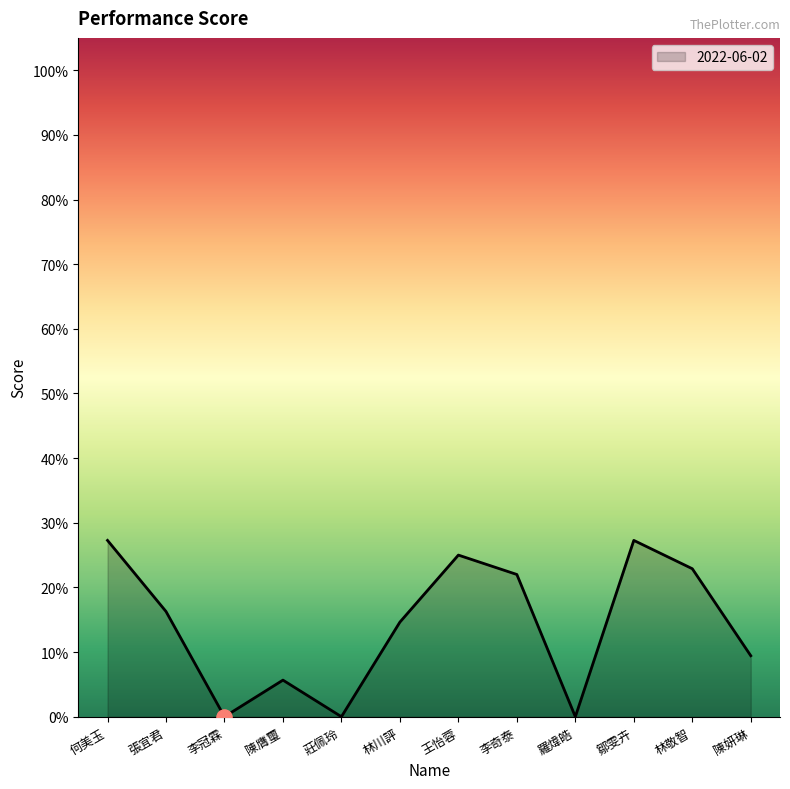

Which has a higher value, 鄒雯卉 or 陳膺璽?

鄒雯卉